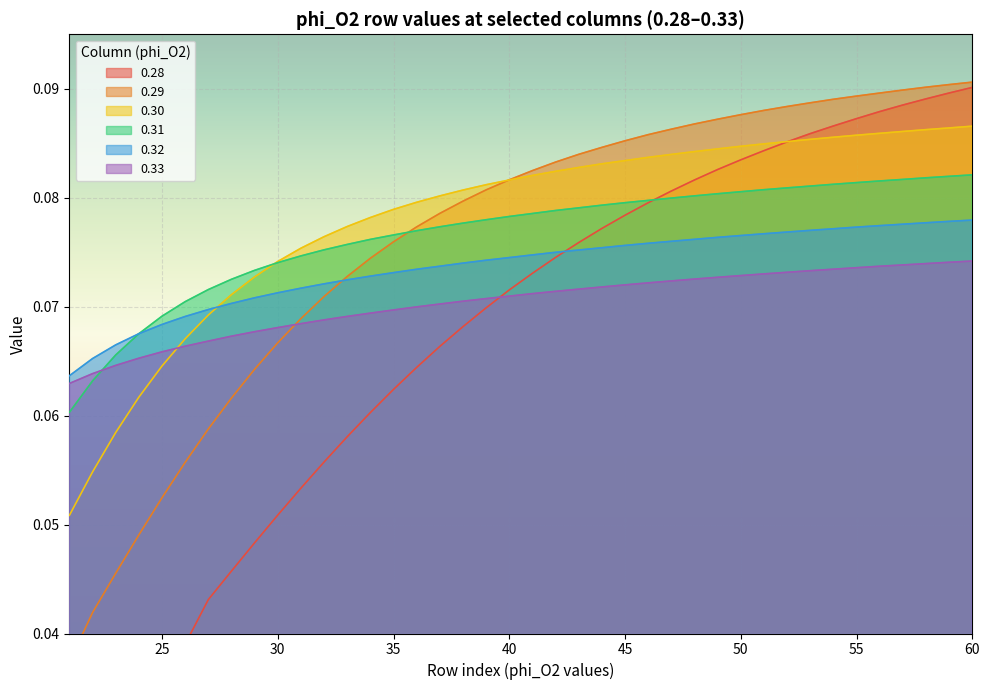

Which series ends up on top after the final intersection of 0.30 and 0.32?

0.30